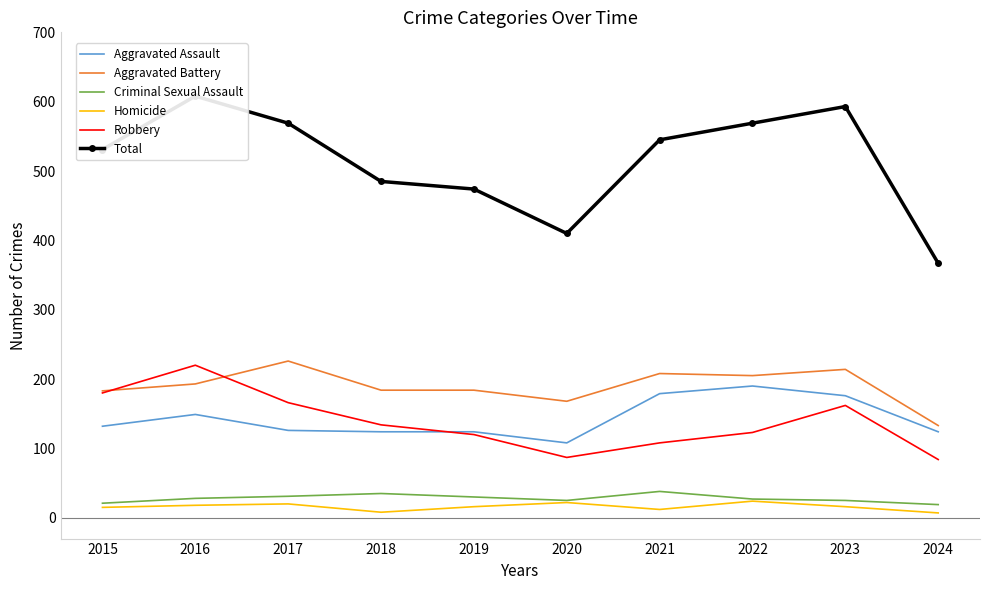

Which has a higher value, 2016 or 2022?

2022